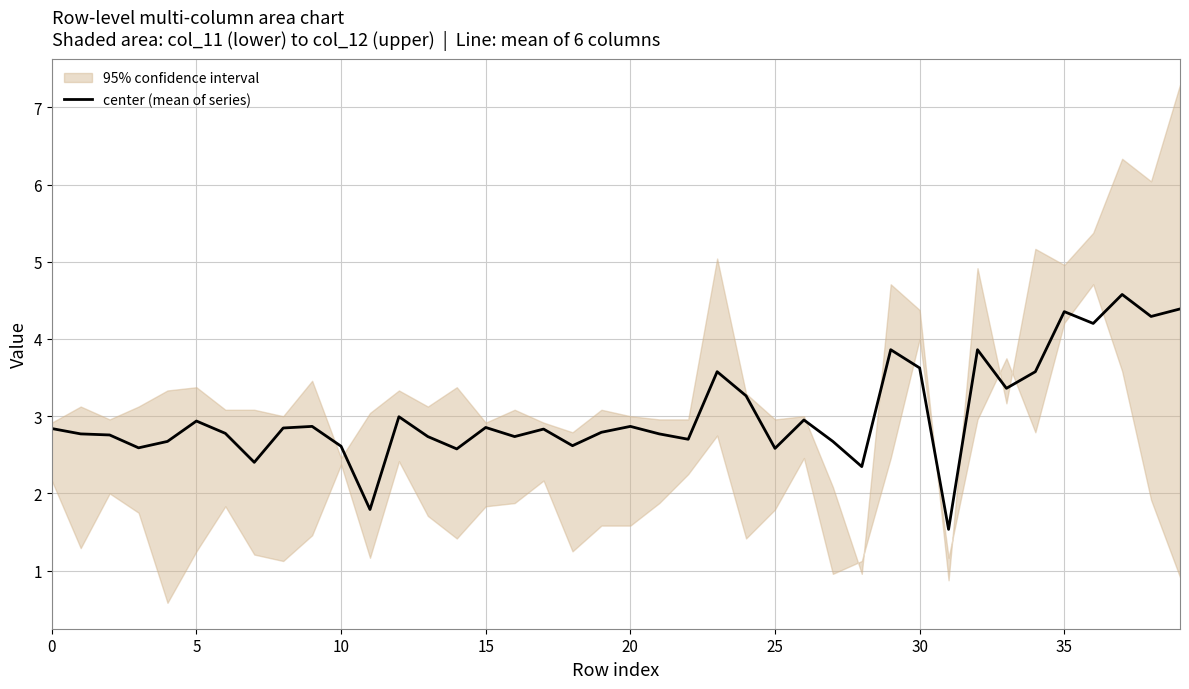

What is the minimum value for center (mean of series)?

1.5